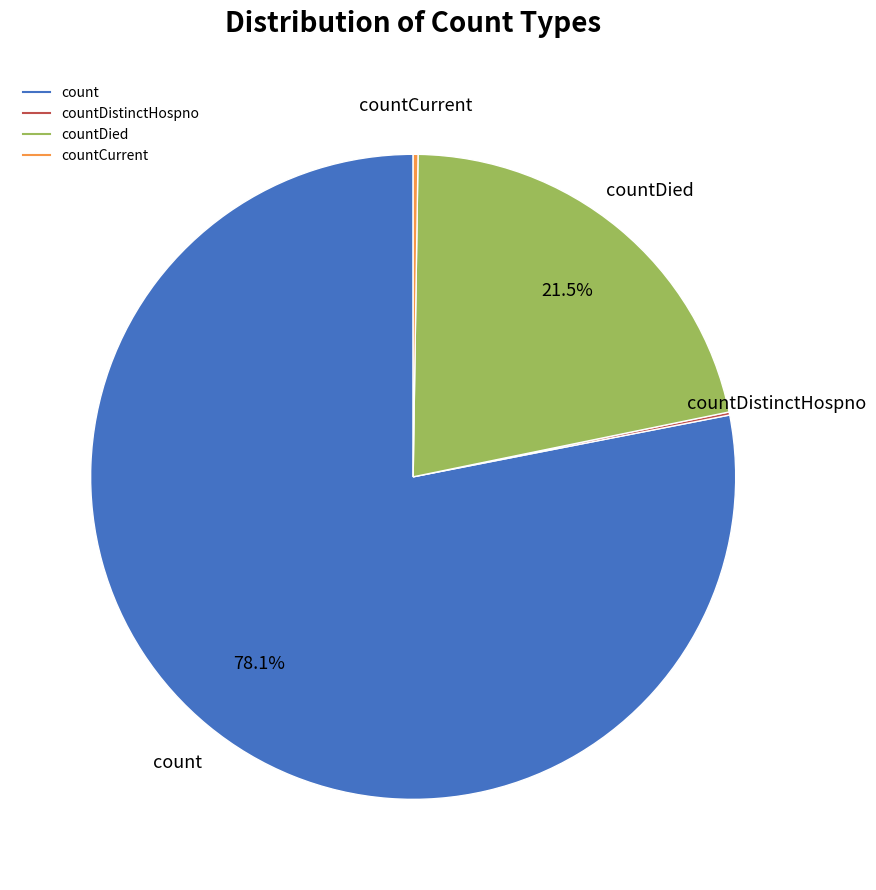

Does any single category account for the majority?

Yes